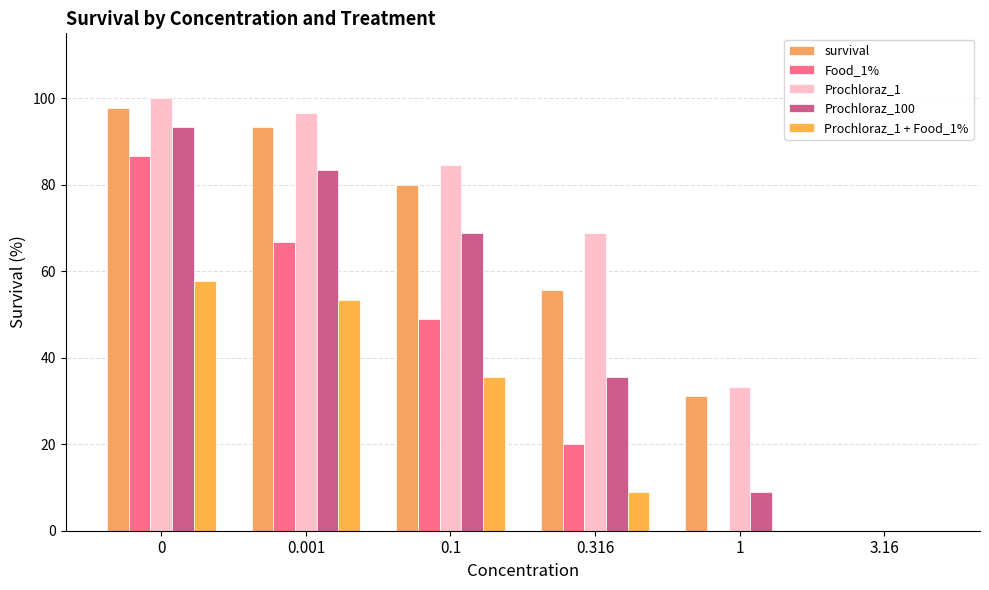

How many series are shown in this chart?

5